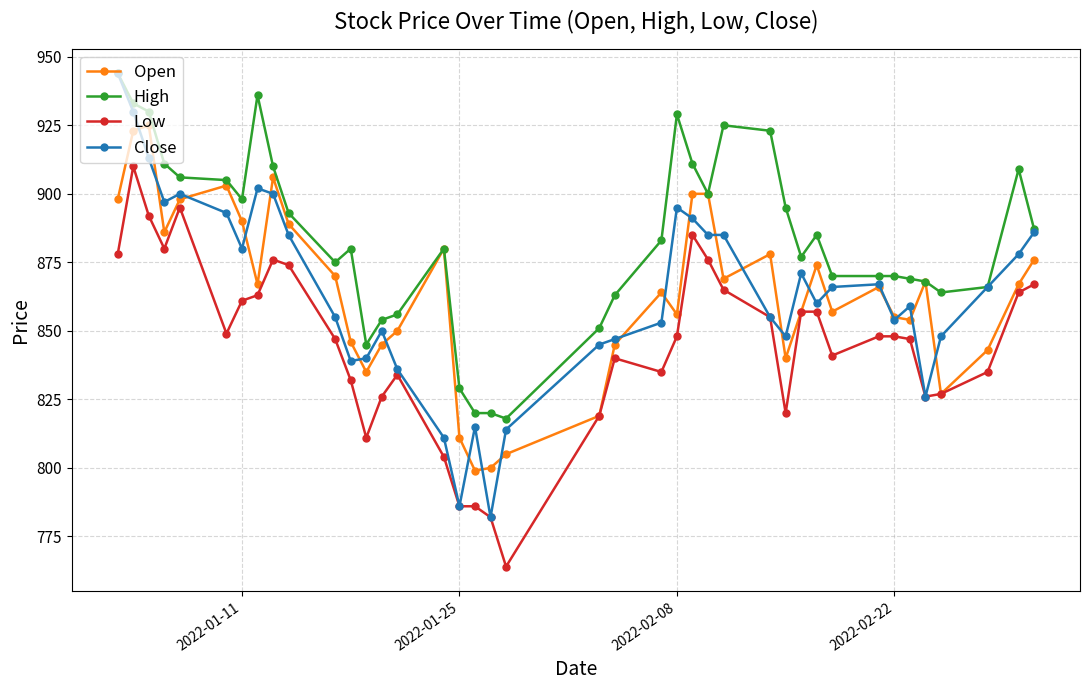

What is the smallest value displayed?

764